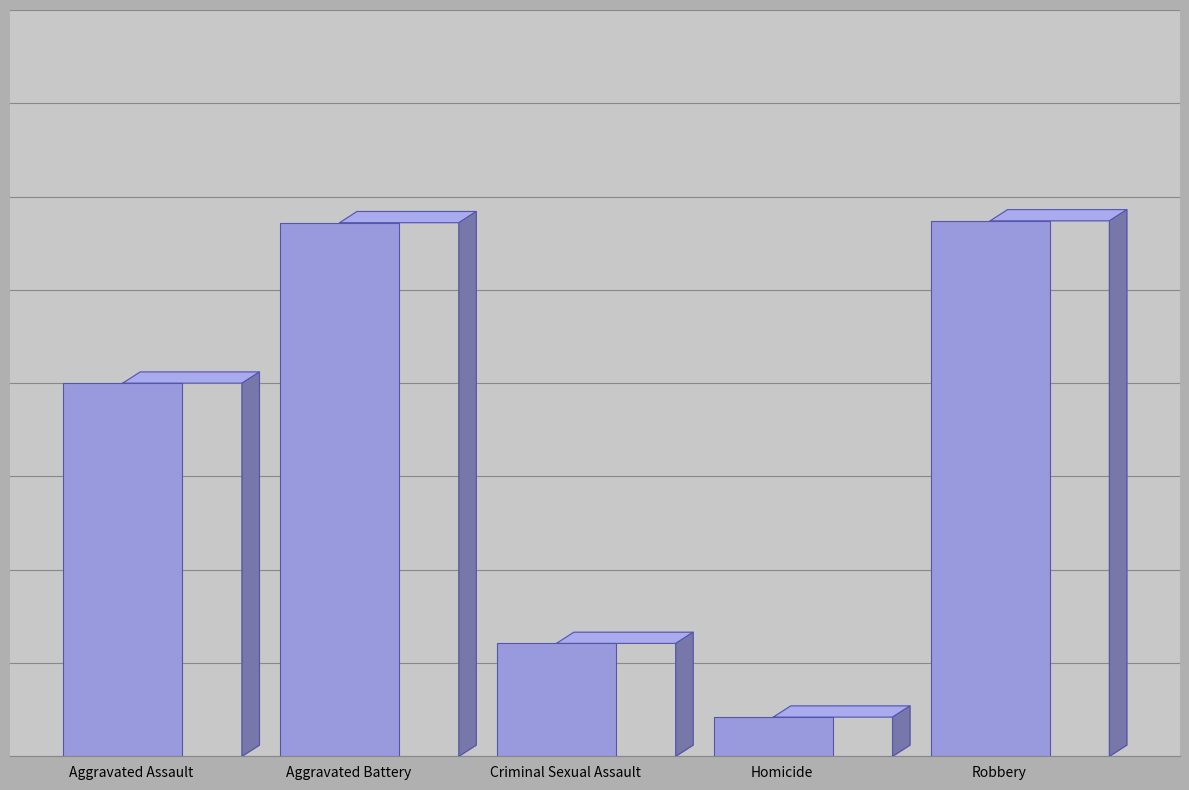

What position from the right is Criminal Sexual Assault?

3